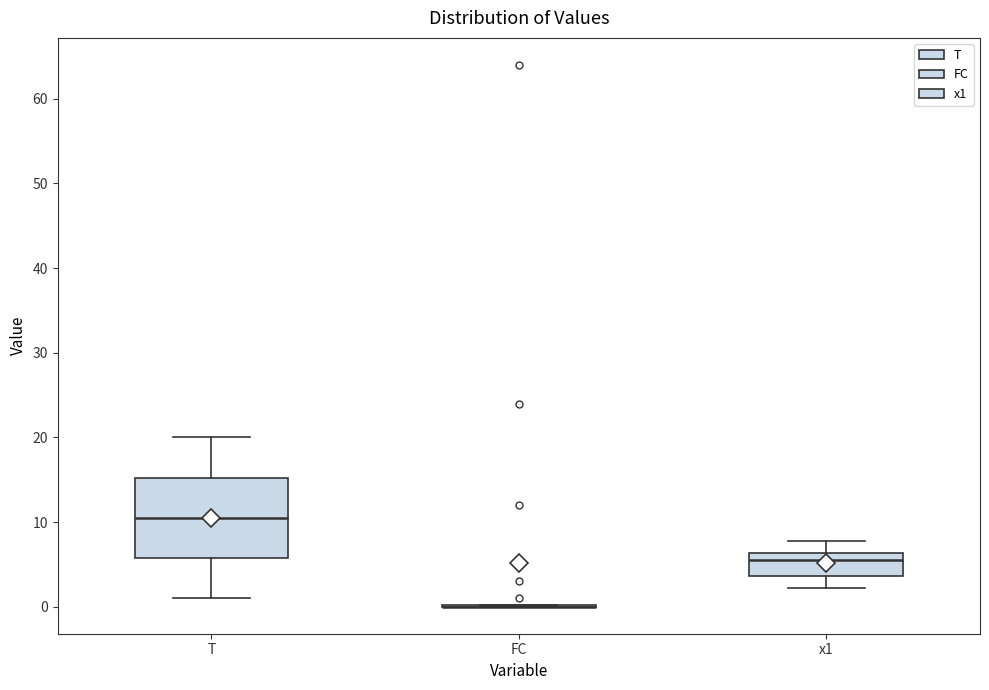

Reading left to right, transcribe this box plot: for each box, give where its median line is, the range the box spans, and where its two whiskers end, as read against the y-axis. The values are not printed on the chart, so give them approximately, as read against the axis.

T: median 11, box 6 to 15, whiskers 1 to 20
FC: box collapsed to a line at 0, whiskers 0 to 0
x1: median 6 (just below the box's upper edge), box 4 to 6, whiskers 2 to 8